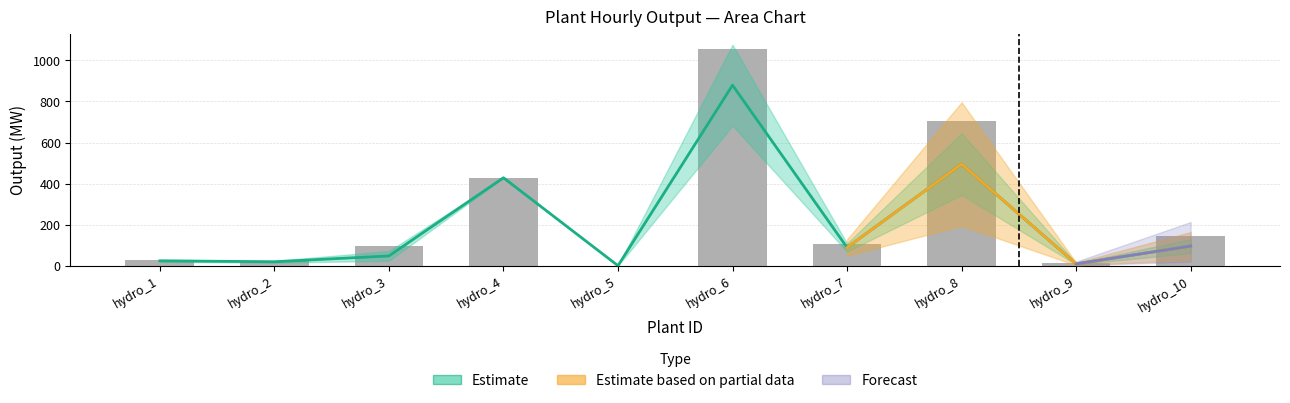

What is the maximum value shown in the chart?

1055.4